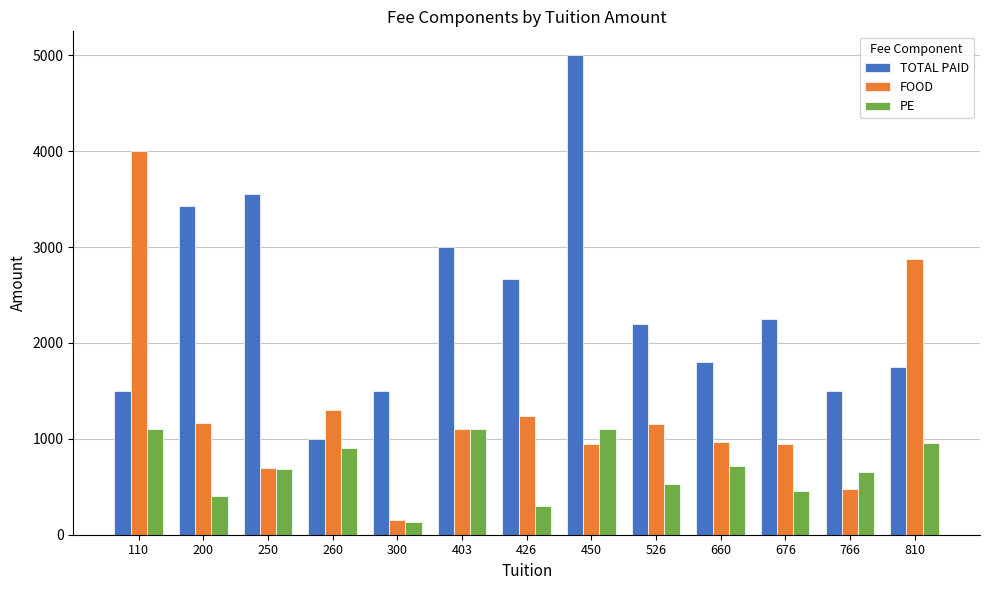

What is the value of the TOTAL PAID bar at the 10th from the left?

1800